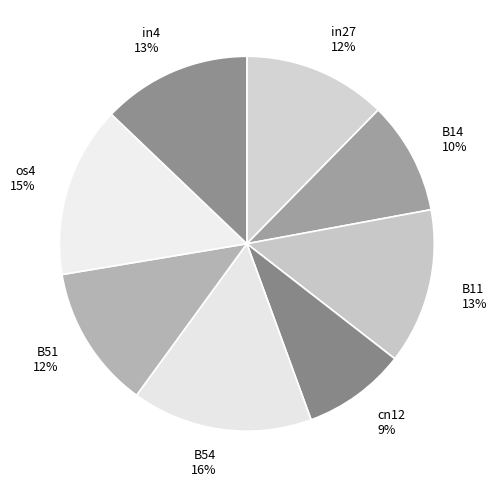

Does B51 account for over 50% of the chart?

No